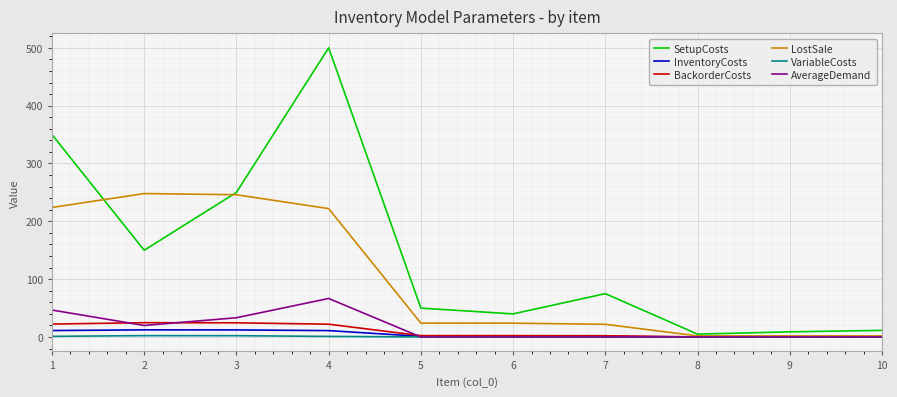

What are all the series names shown in the legend?

SetupCosts, InventoryCosts, BackorderCosts, LostSale, VariableCosts, AverageDemand